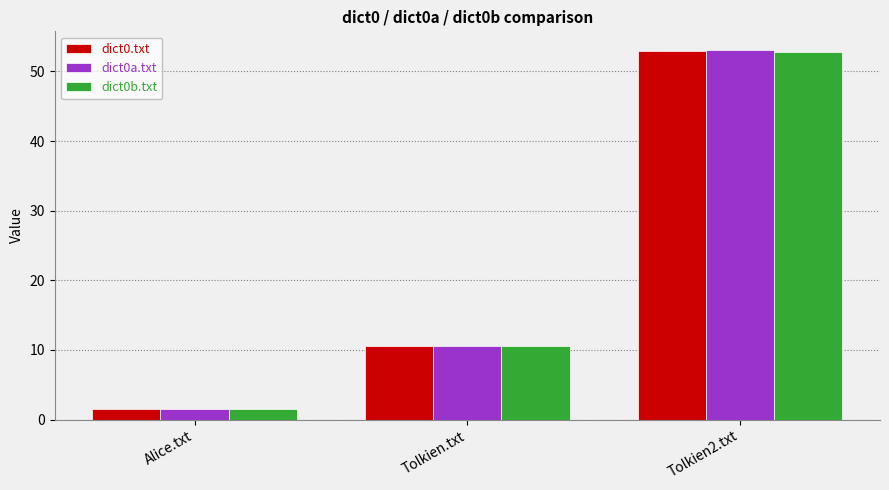

What is the total value across all series at Tolkien2.txt?

158.8